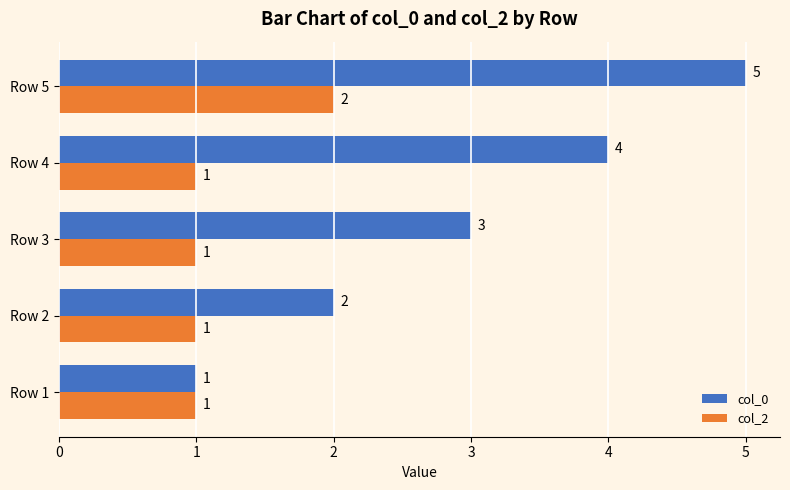

What is the approximate value of col_0 at Row 5?

5